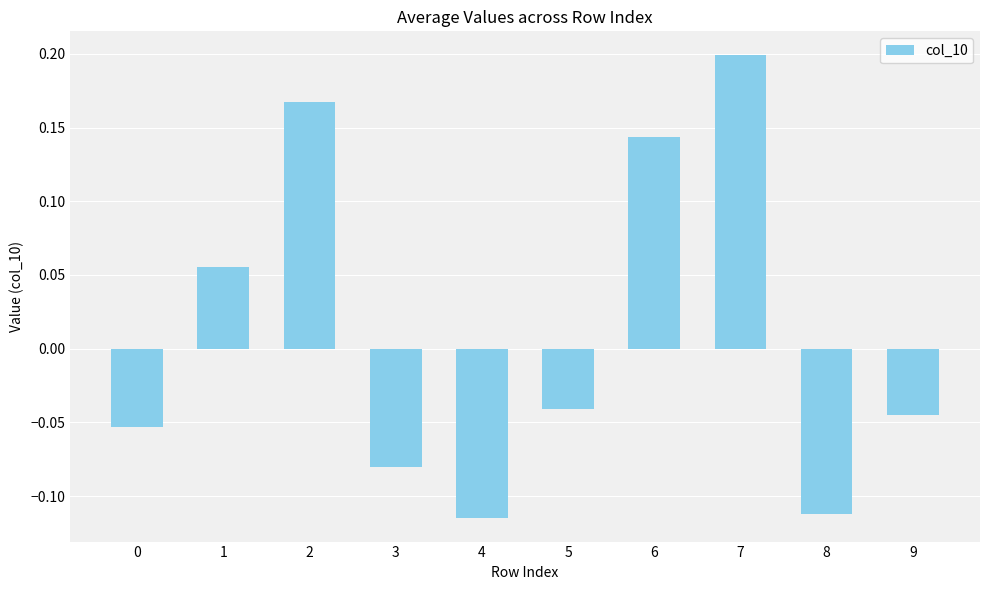

Which label corresponds to the smallest value in the chart?

4